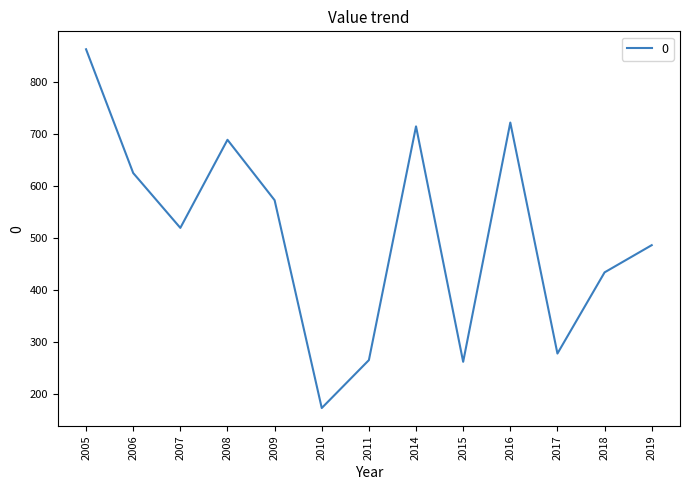

Is it true that the value at 2019 is 486.9?

True